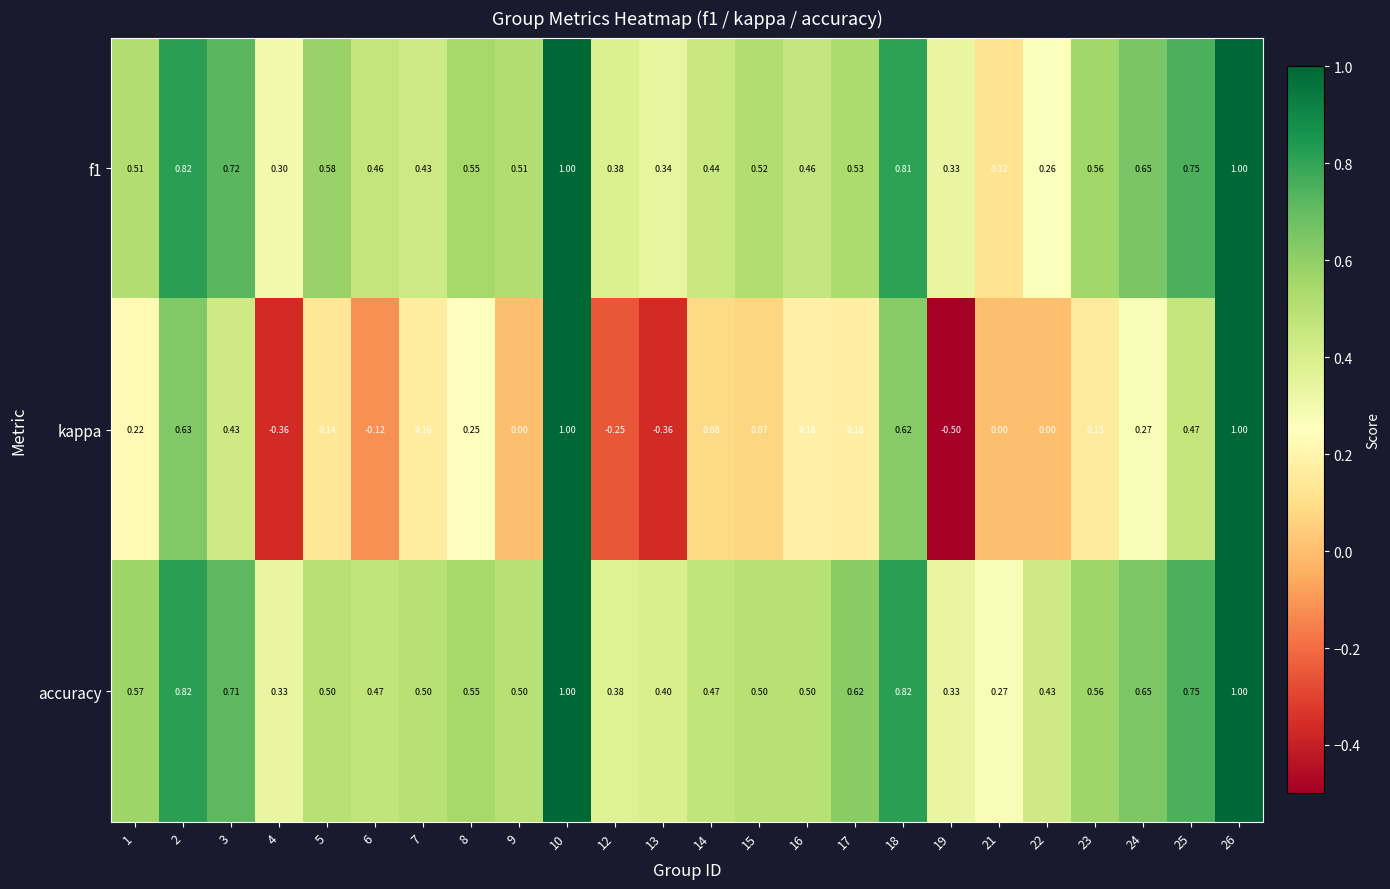

Which series has the largest total across all categories?

accuracy